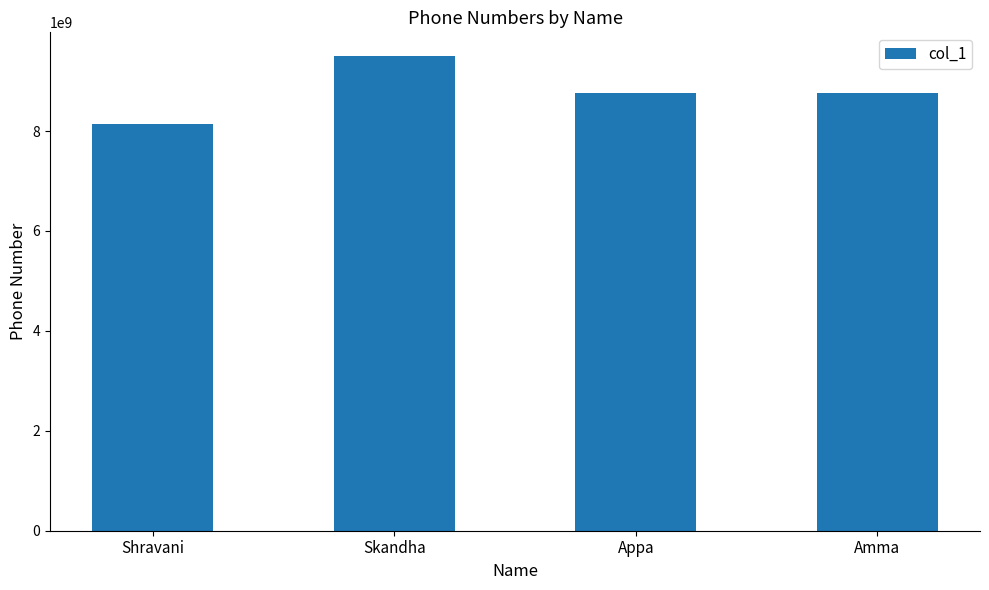

Approximately how many times larger is the value at Skandha compared to Amma?

1.1